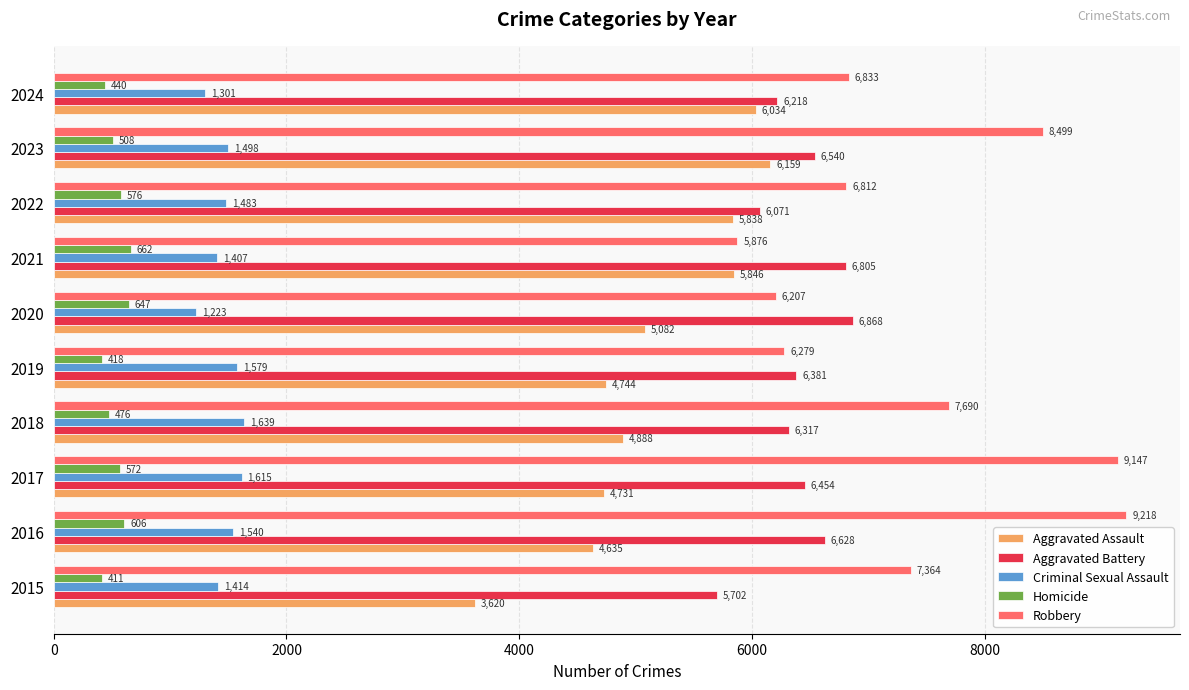

Rank the series by their maximum value, from lowest to highest.

Homicide, Criminal Sexual Assault, Aggravated Assault, Aggravated Battery, Robbery